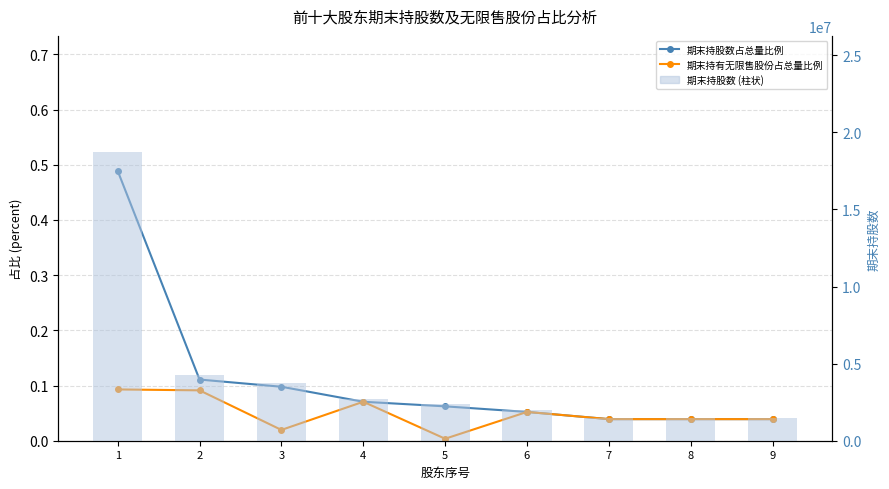

What is the difference between the highest and lowest values at 9?

1500001.0